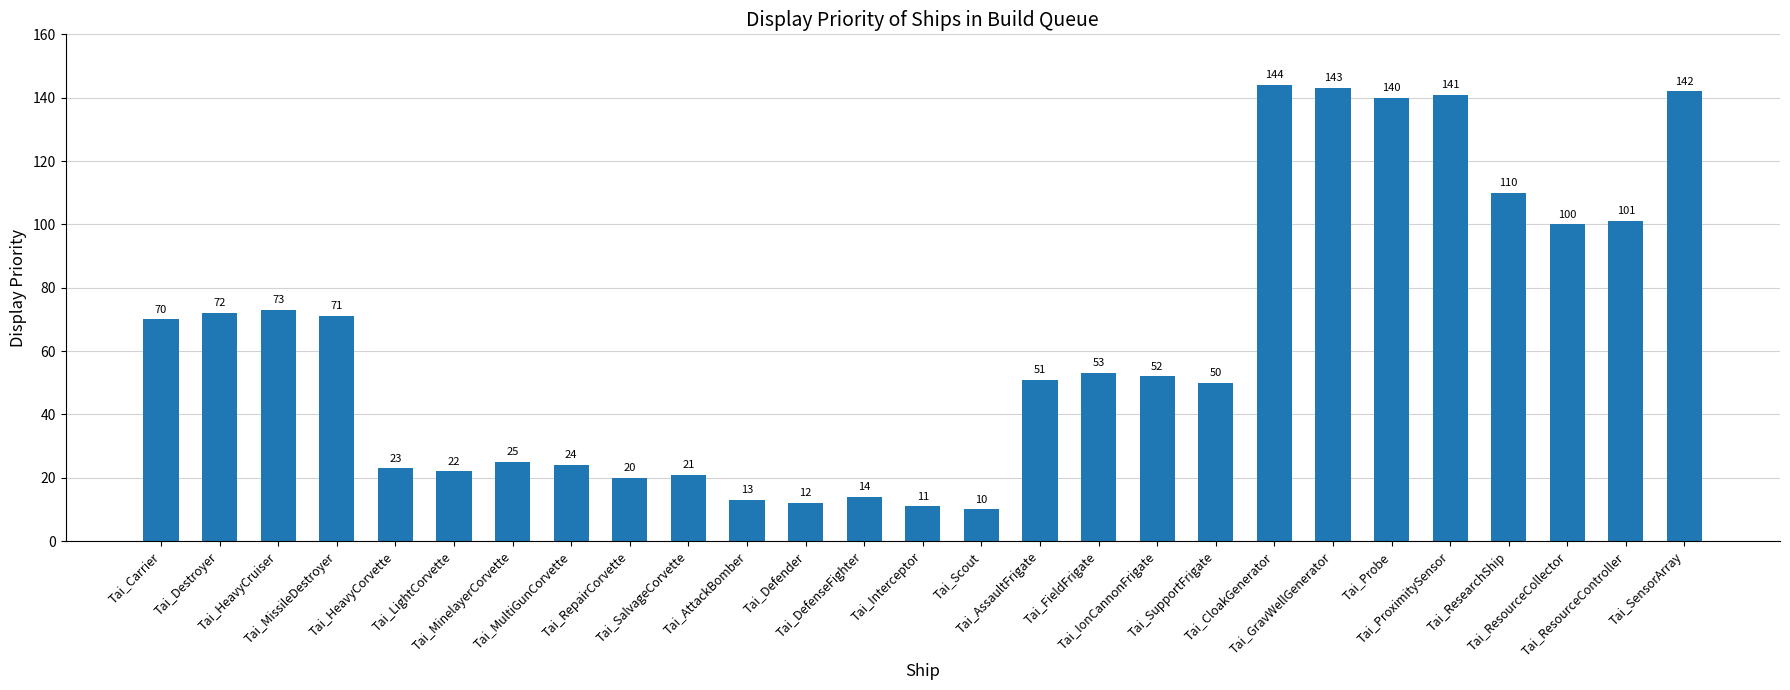

What is the change in value from Tai_MultiGunCorvette to Tai_AssaultFrigate?

+27